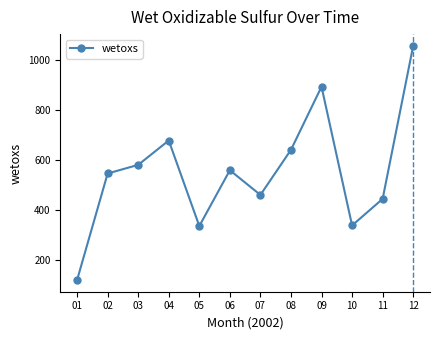

At which category does the chart reach its minimum across all series?

01